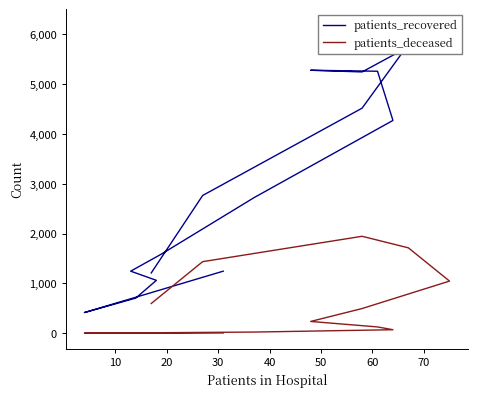

At how many categories does at least one series exceed 345?

16